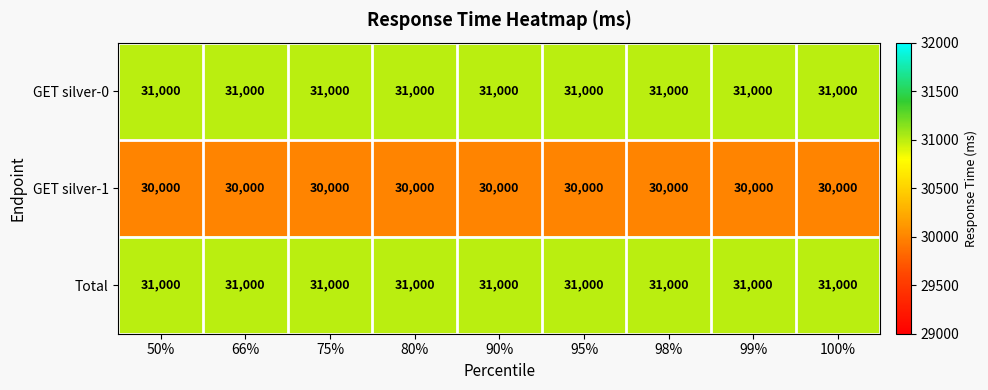

What is the maximum value shown in the chart?

31000